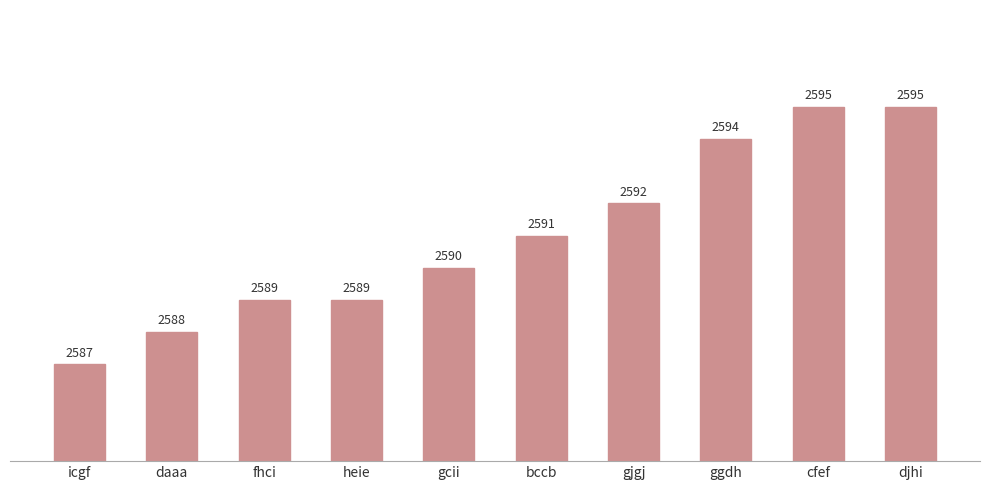

What is the difference between the maximum and minimum values?

8